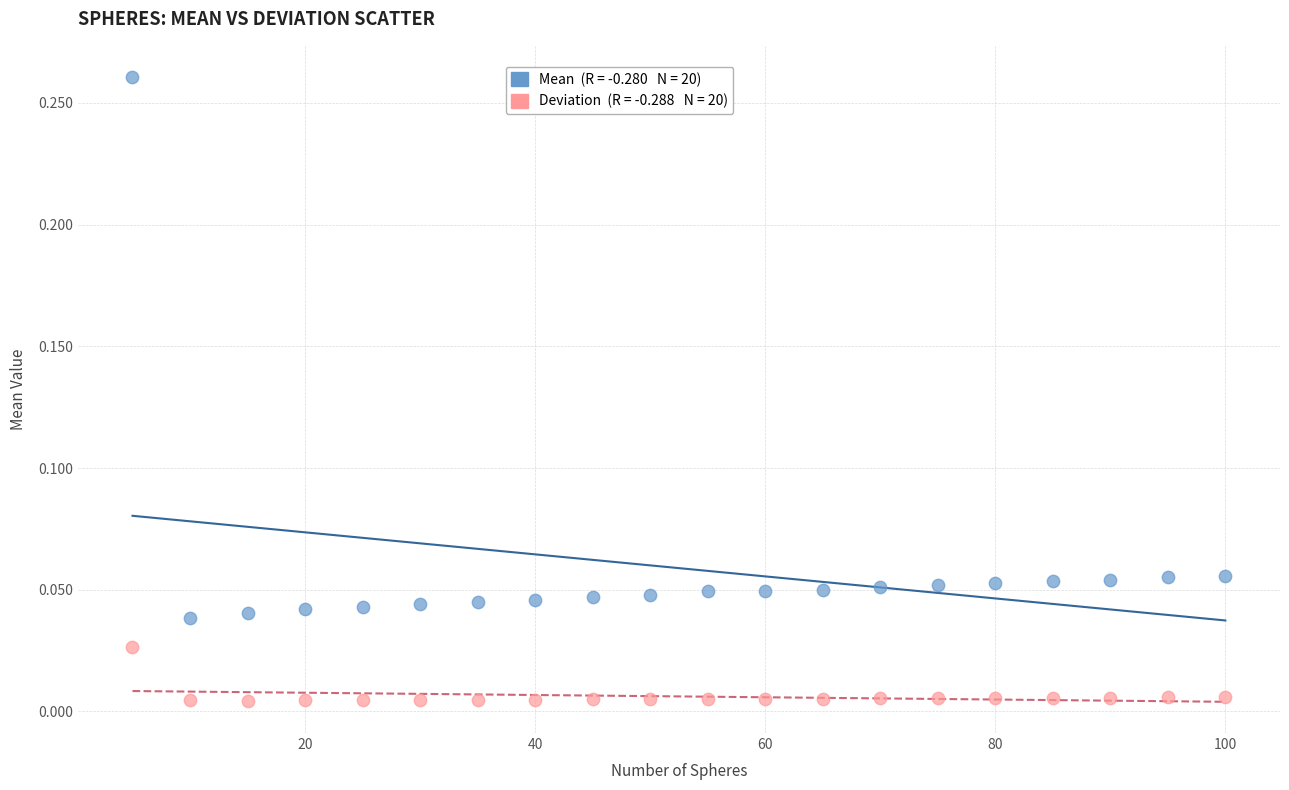

Across all data points, what is the range of X values (max minus min)?

95.0